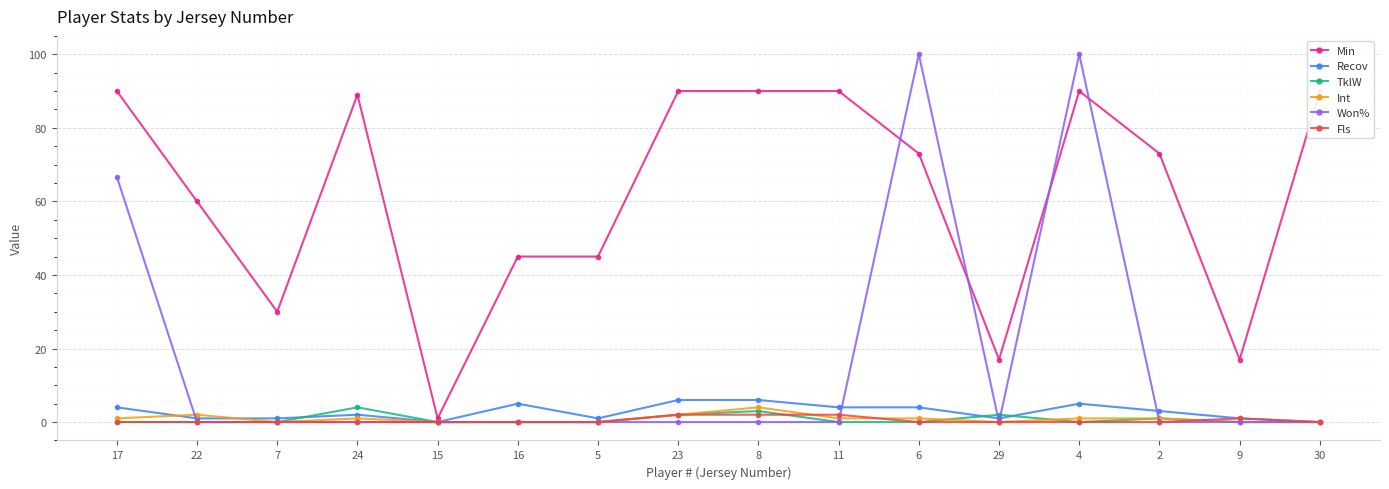

What is the difference between the highest and lowest values at 15?

1.0